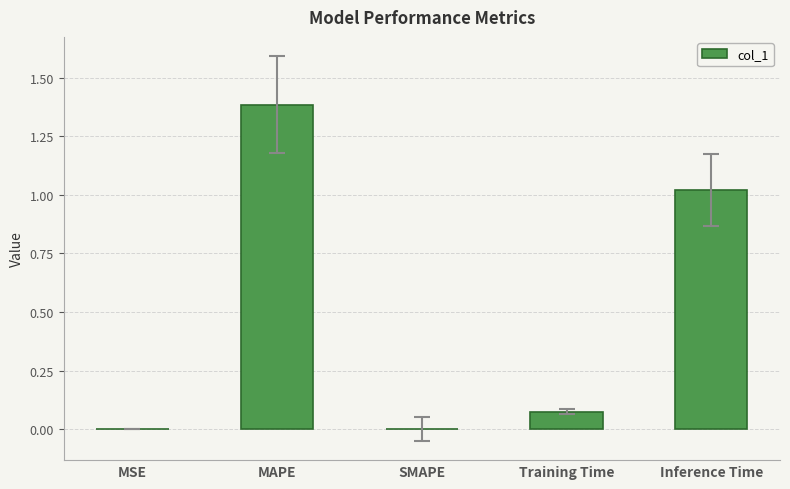

The value at SMAPE is 0.0. True or false?

True